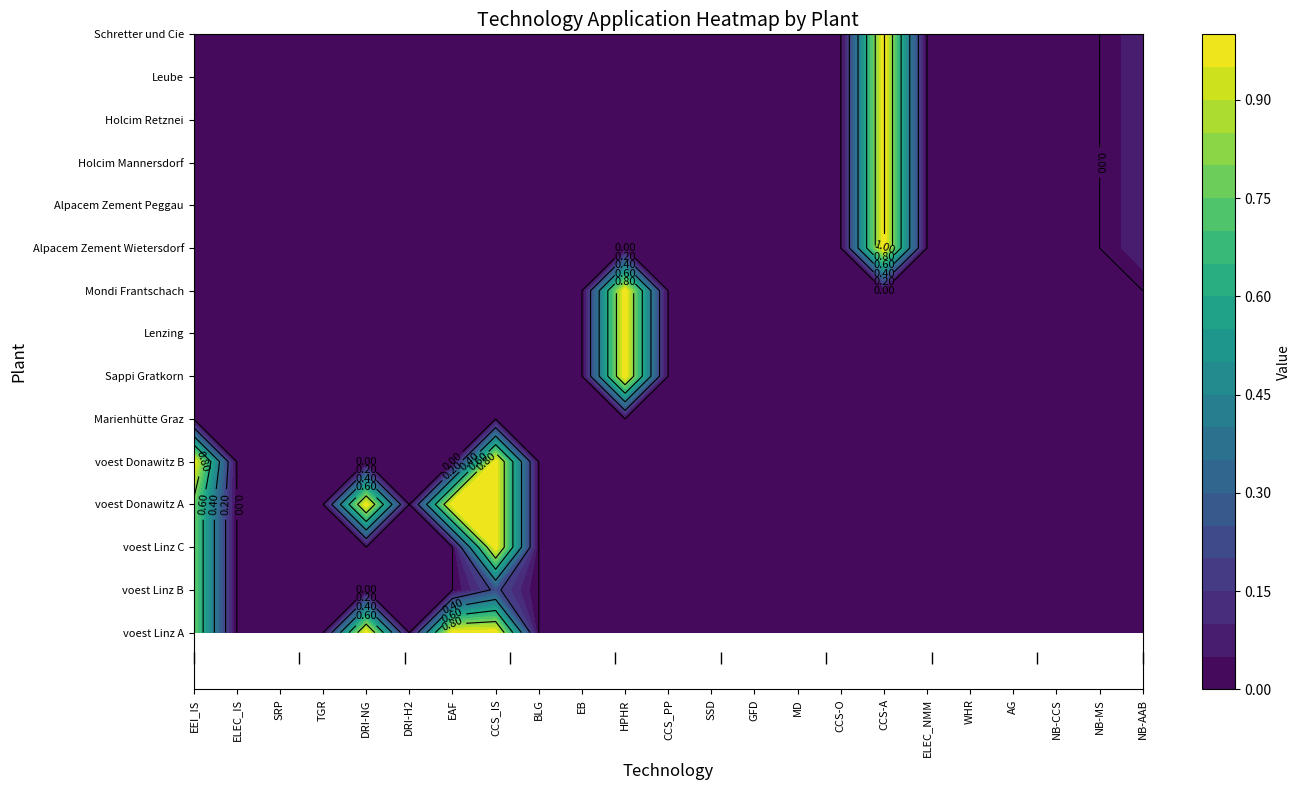

Is the value of Alpacem Zement Wietersdorf at 12 greater than the value of voest Donawitz A at 3?

No